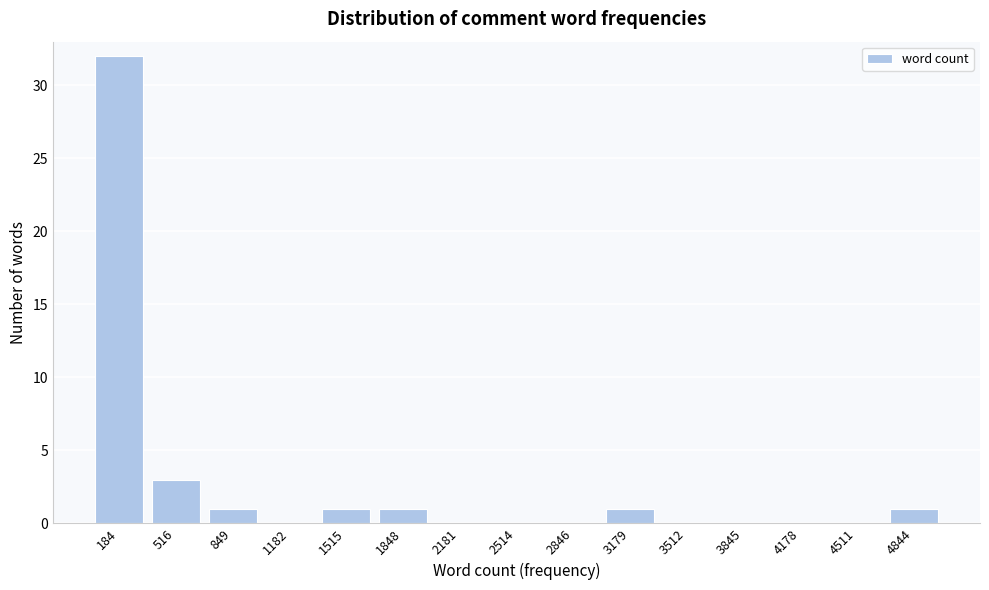

Reading left to right, extract all data points from this chart.

184=32	516=3	849=1	1182=0	1515=1	1848=1	2181=0	2514=0	2846=0	3179=1	3512=0	3845=0	4178=0	4511=0	4844=1